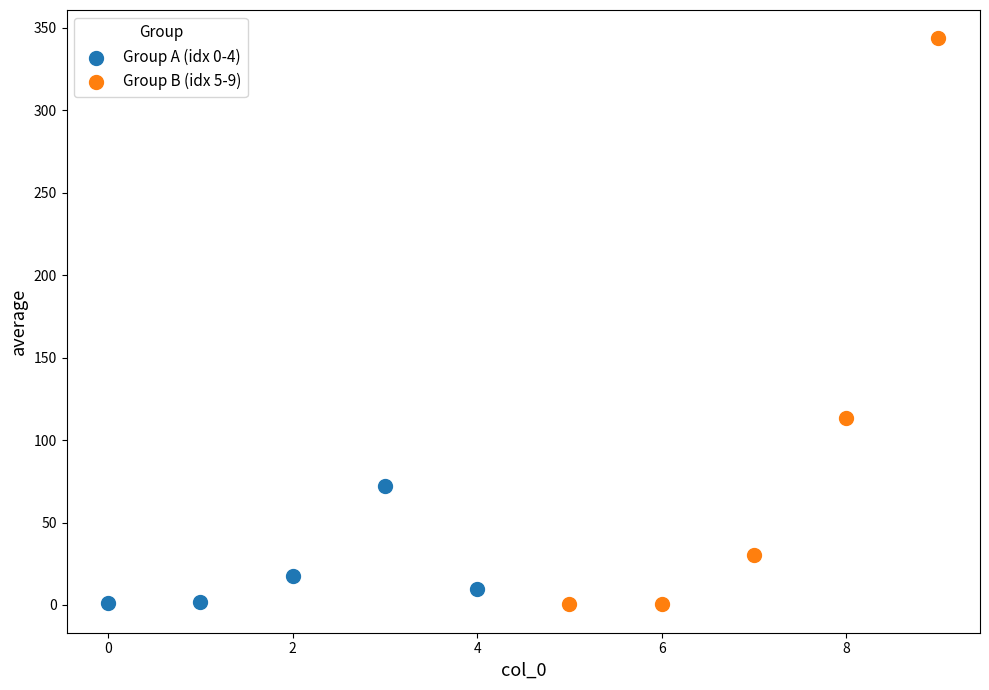

Which series has the widest spread of Y values?

Group B (idx 5-9)